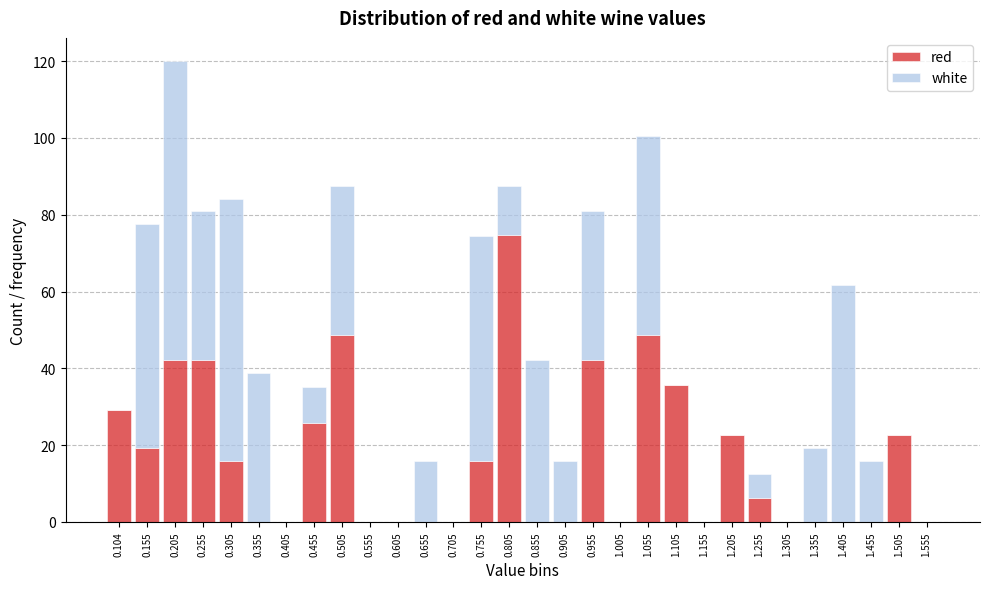

What is the sum of all red values?

491.1